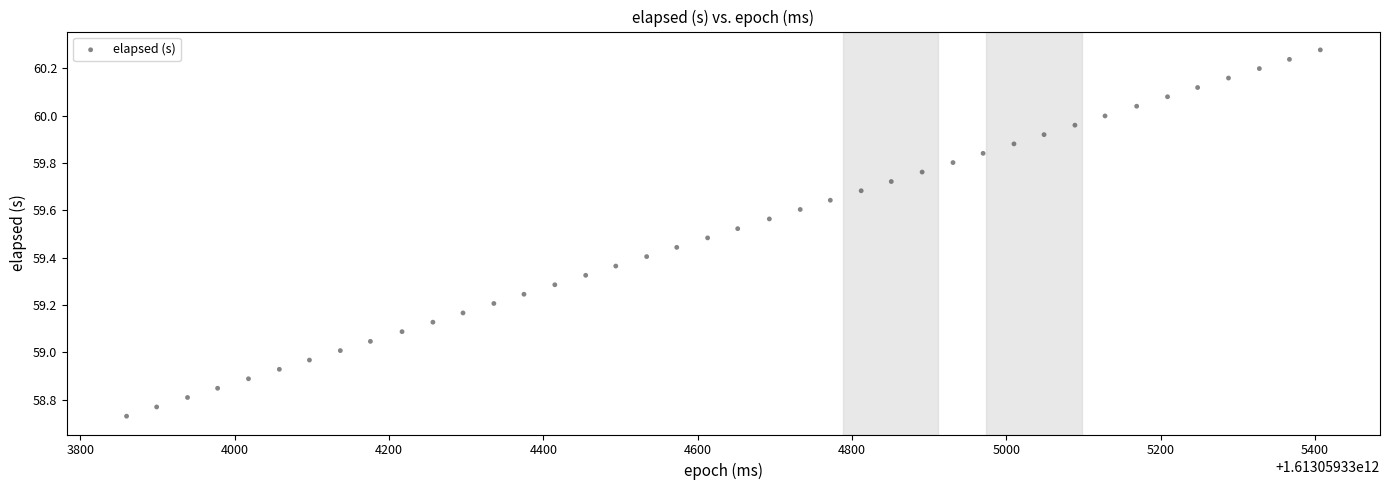

What is the range of Y values (max minus min)?

1.5